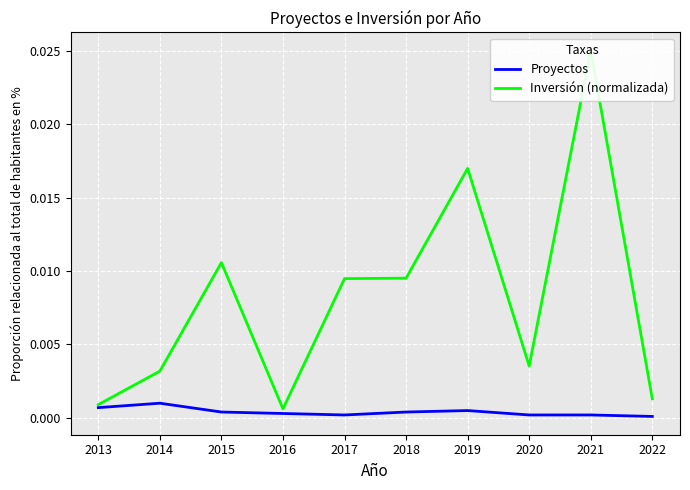

True or false: Proyectos has a value of 0.0 at 2016.

False